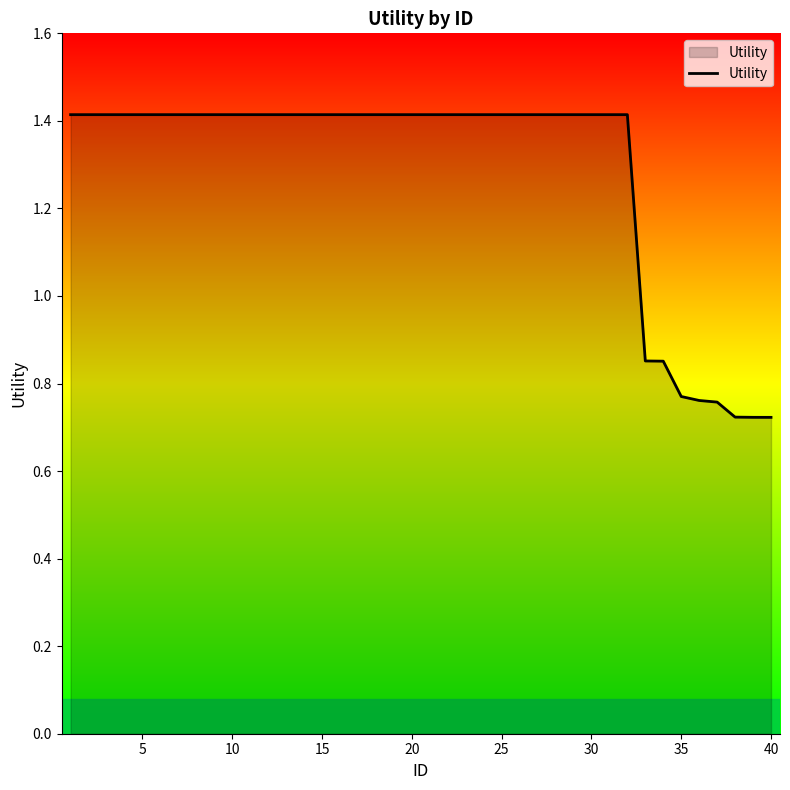

How many values exceed 1?

32